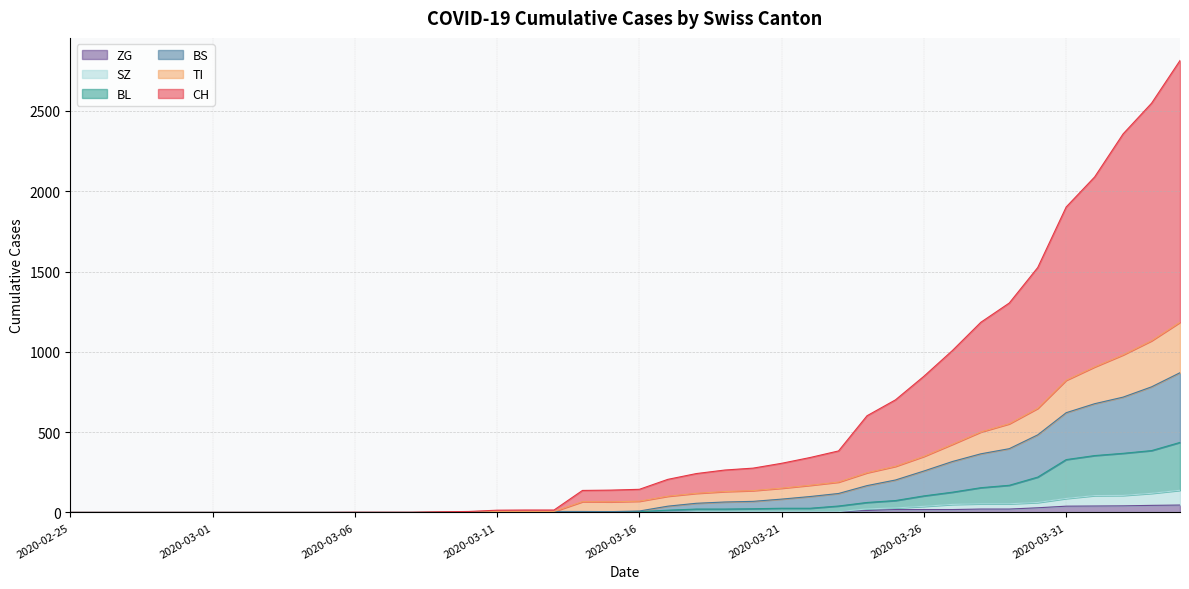

Is the value of TI at 2020-03-11 greater than the value of CH at 2020-03-10?

No